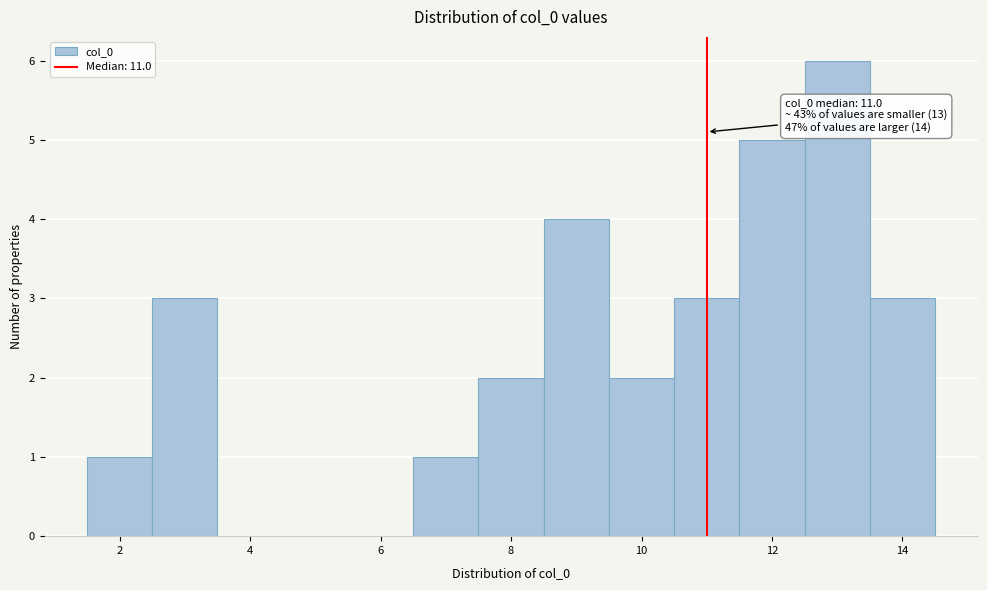

Over which range of the x-axis is the bar tallest?

12.5 to 13.5